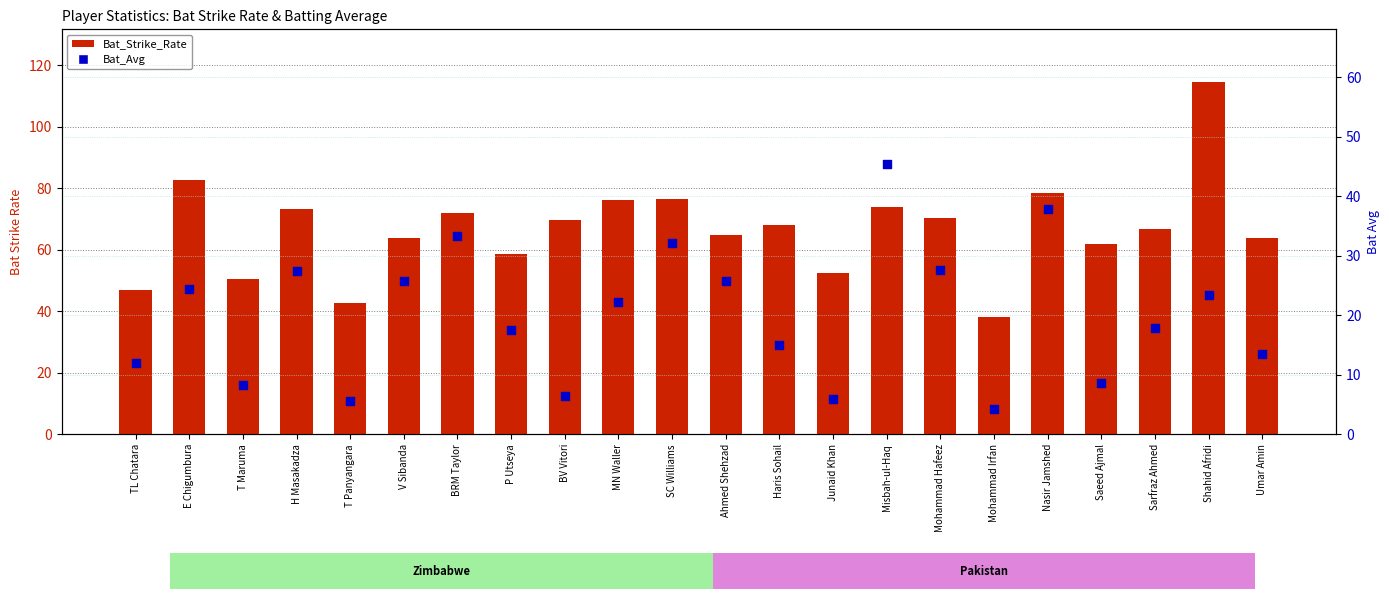

Which series has the largest Y range (max minus min)?

Bat_Strike_Rate